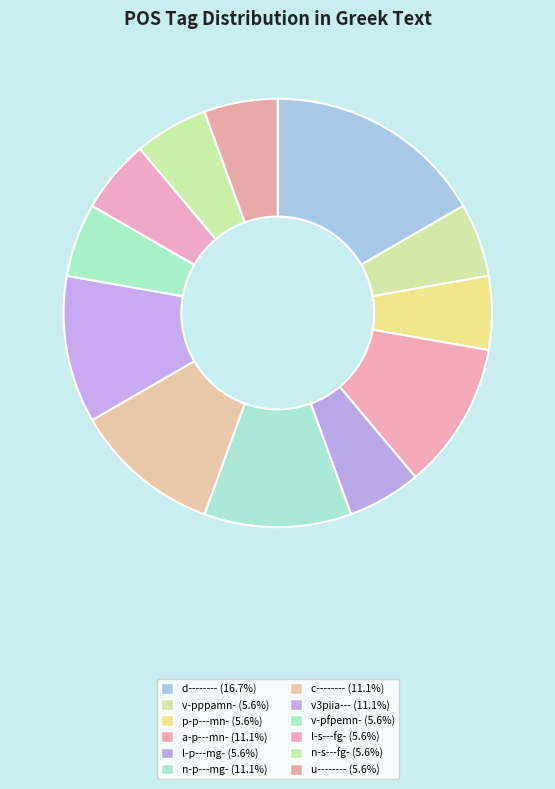

Does l-p---mg- represent more than half of the total?

No